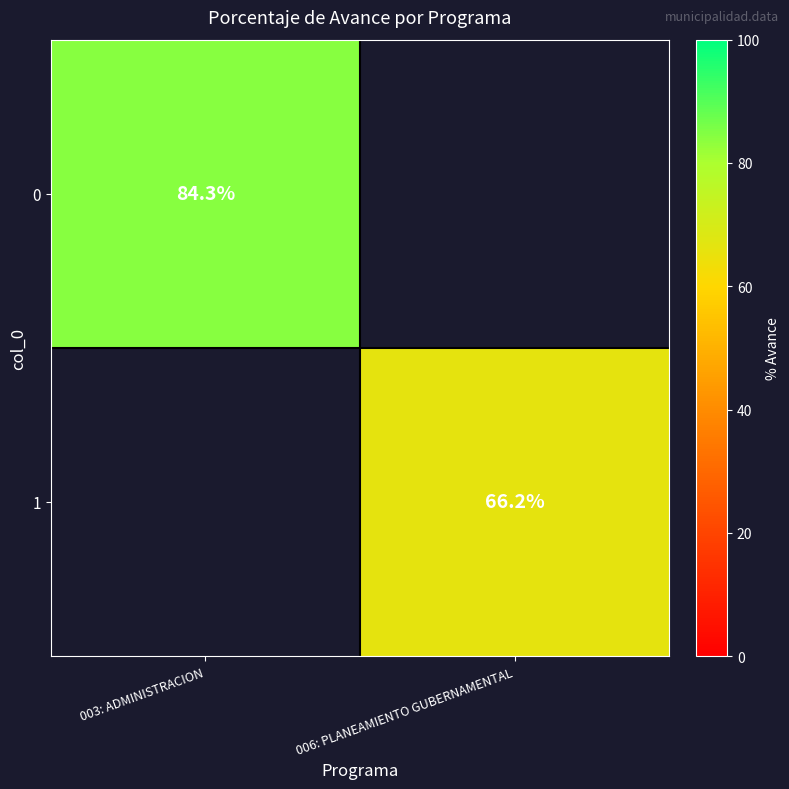

The 1 series shows 66.2 at 006: PLANEAMIENTO GUBERNAMENTAL. True or false?

True